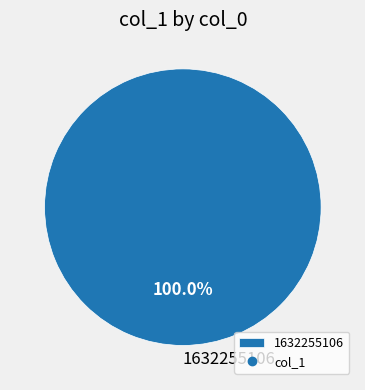

Rank the categories by value from lowest to highest.

1632255106